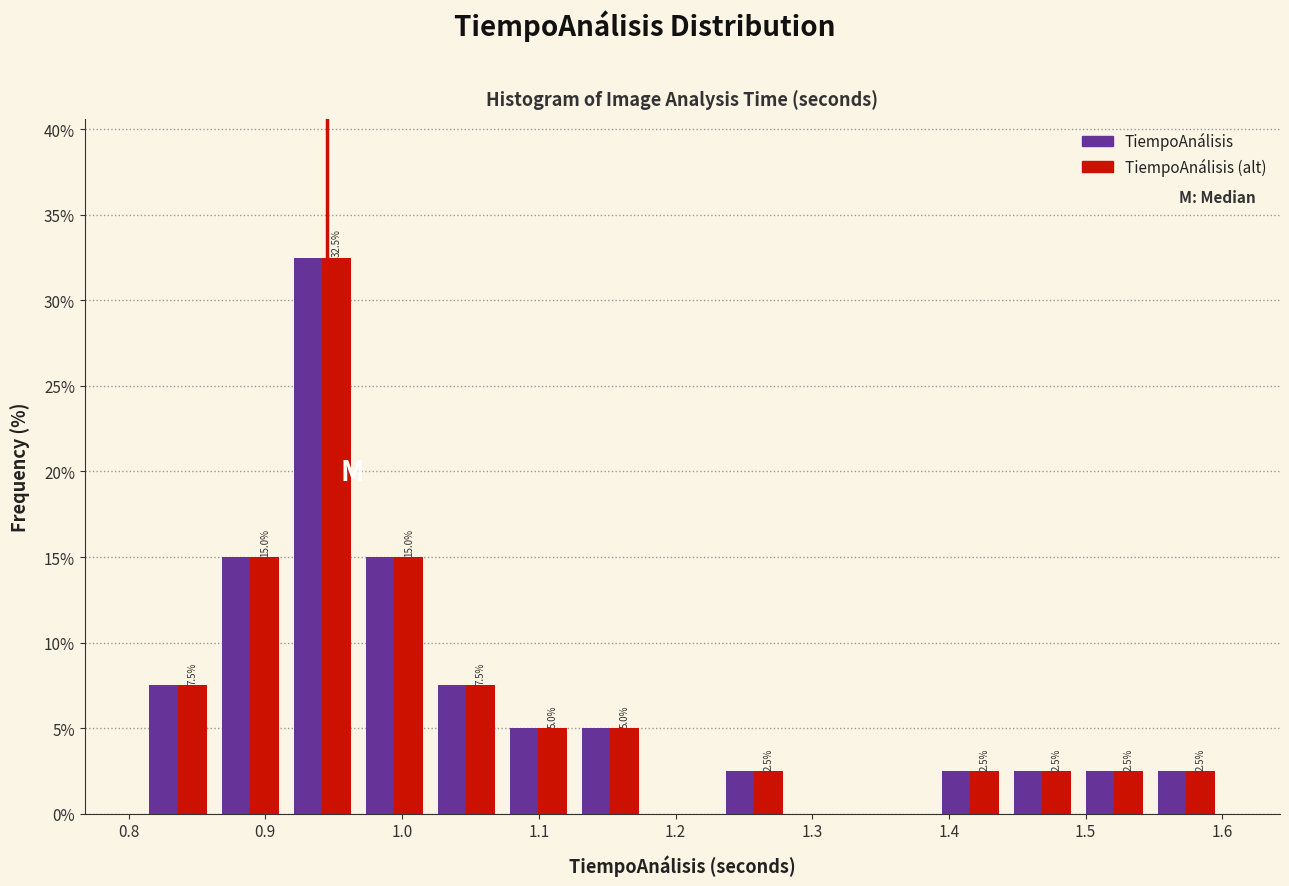

In the TiempoAnálisis (alt) series, which range on the x-axis has the tallest bar?

0.92 to 0.97